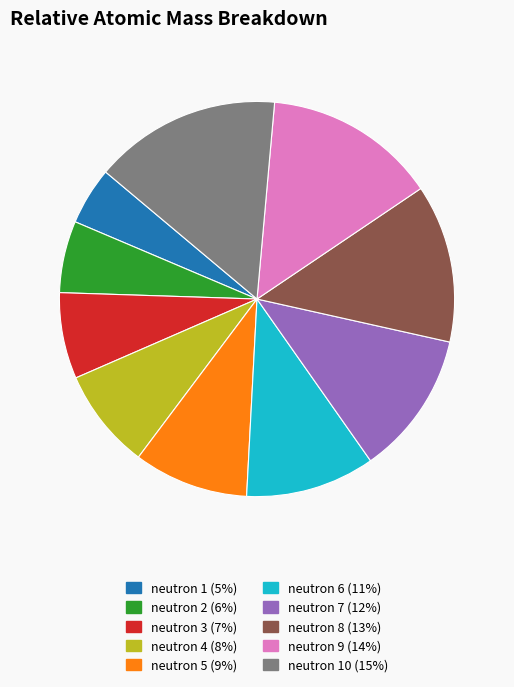

Do neutron 2 (6%) and neutron 8 (13%) together represent more than half of the pie?

No